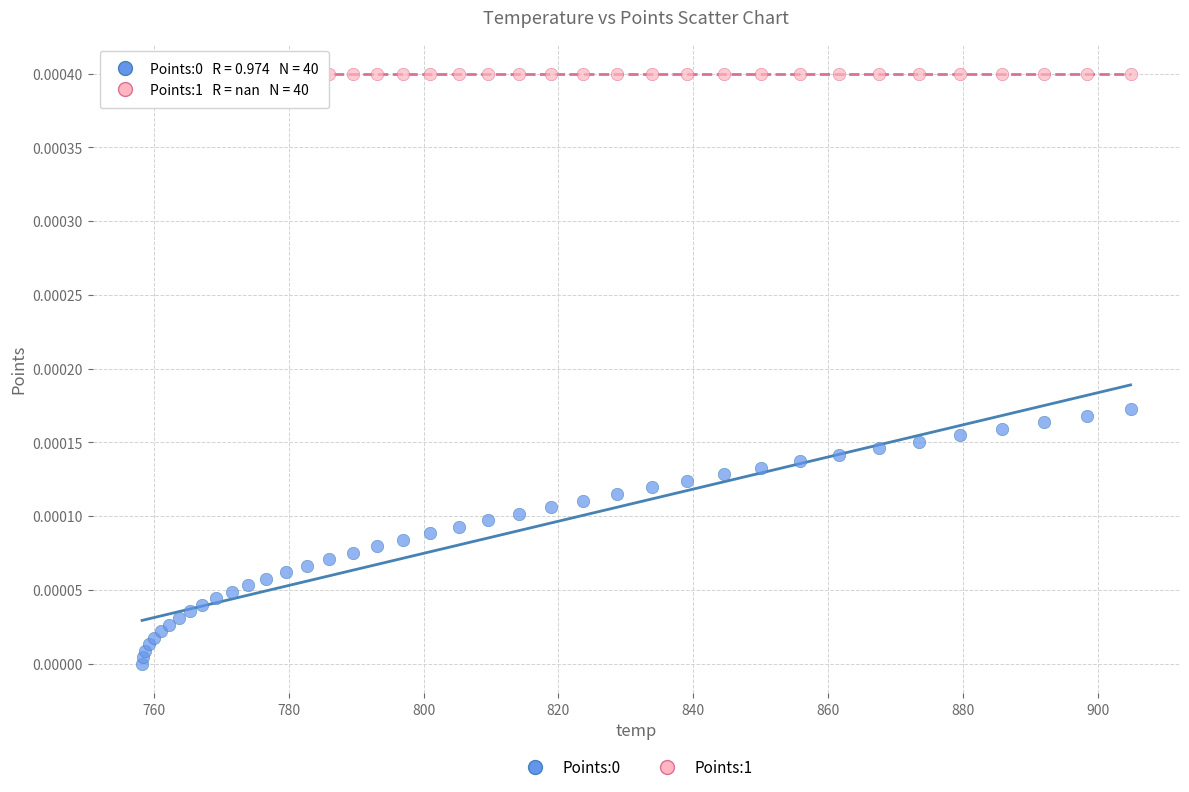

Which series contains the highest Y value?

Points:1